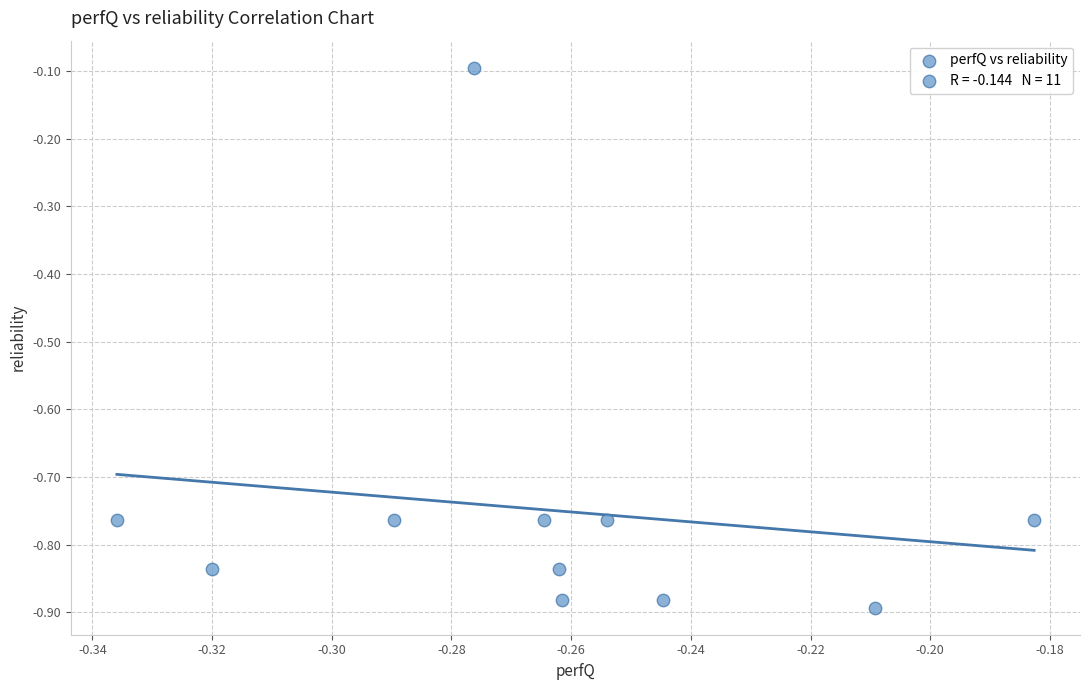

What is the average X value?

-0.3